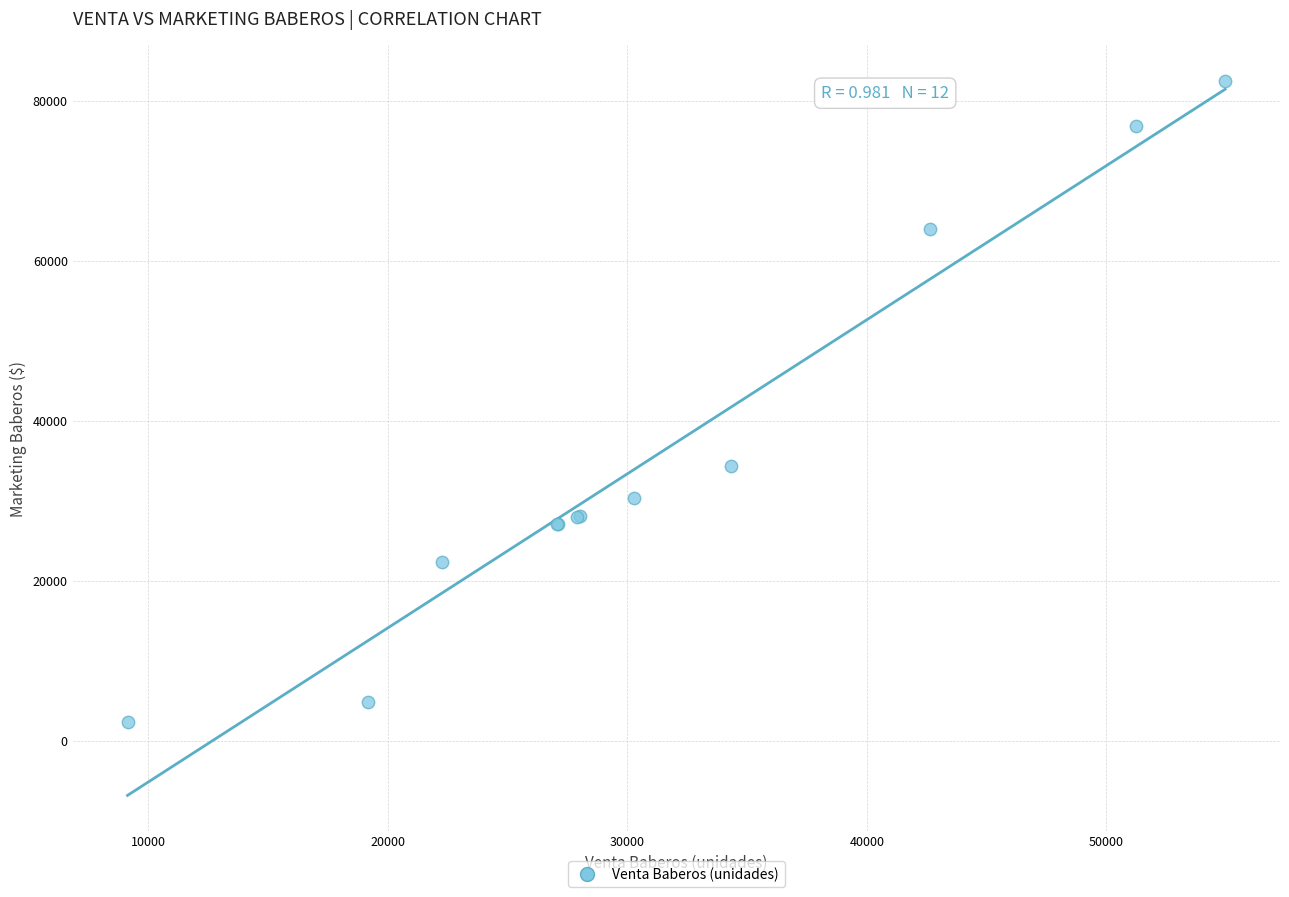

What Y value in the scatter plot is closest to 42362?

34322.4